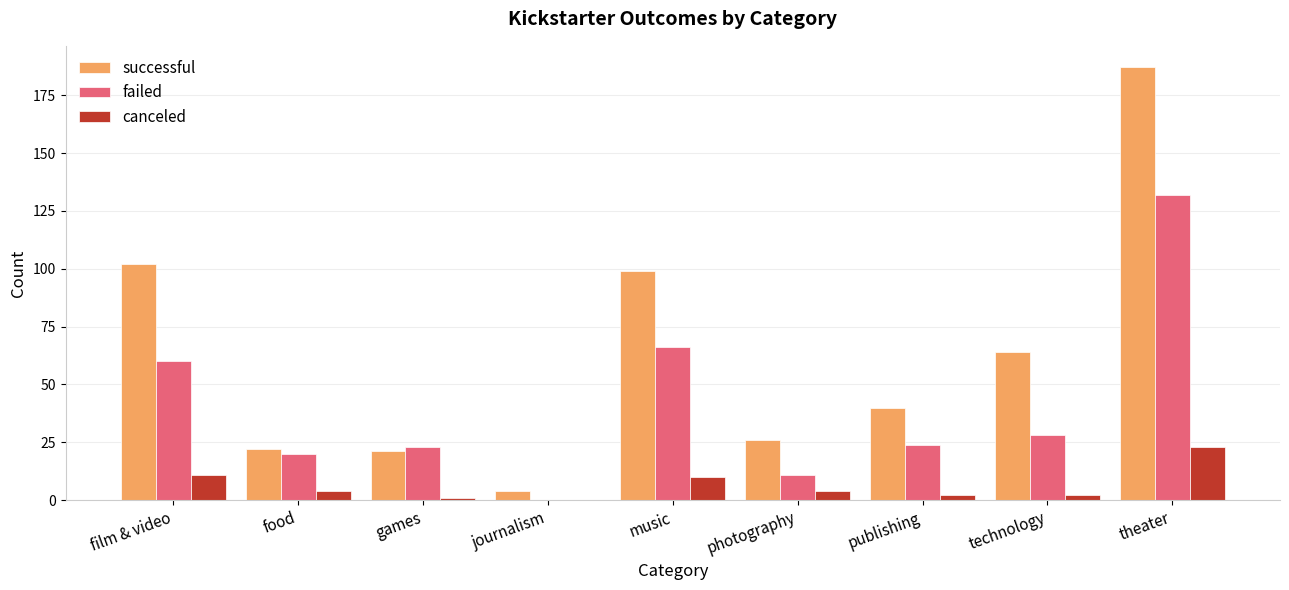

Which category has the highest value across all series?

theater